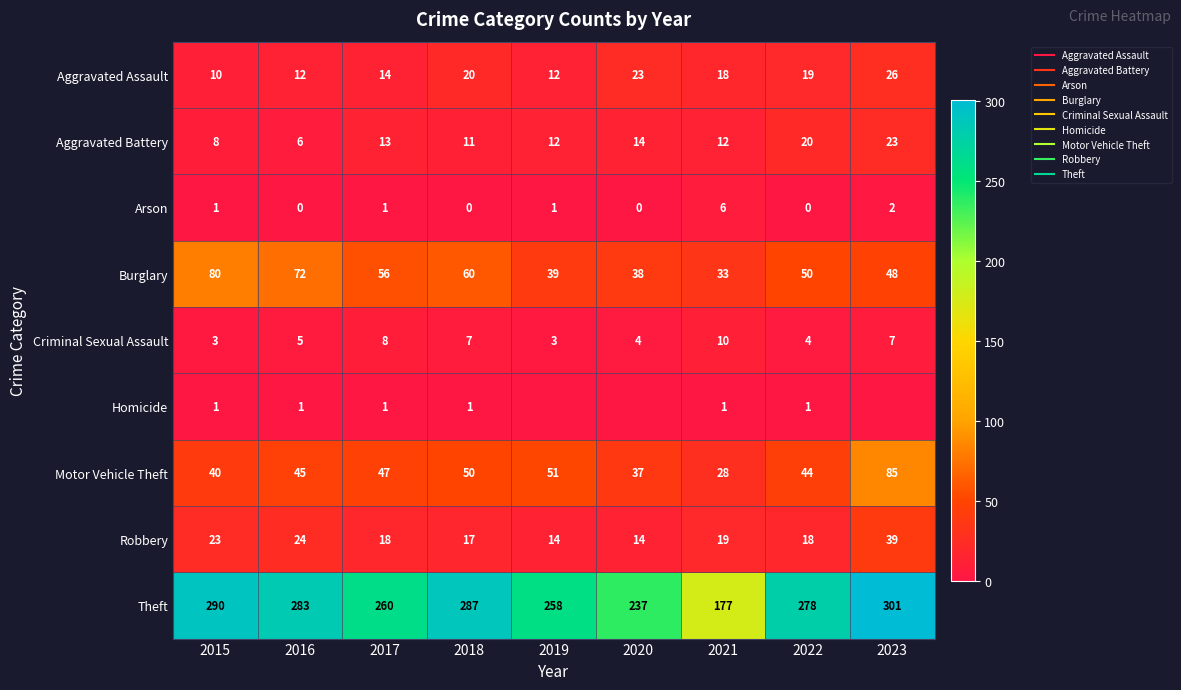

True or false: Robbery has a value of 19 at 2021.

True